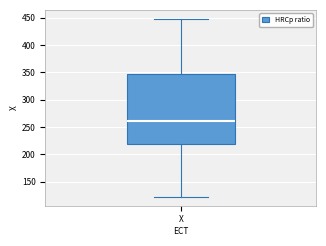

Where is the lower edge of the box for X on the y-axis? The values are not printed on the chart, so give them approximately, as read against the axis.

220